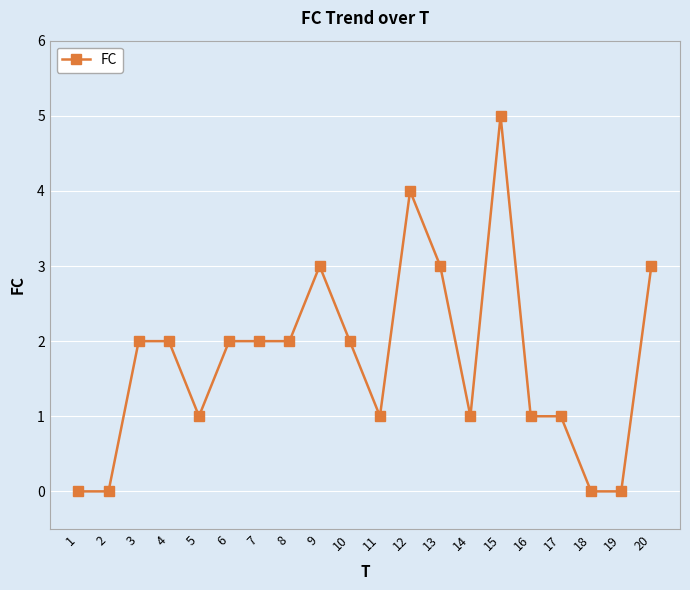

At which category does the chart reach its peak across all series?

15